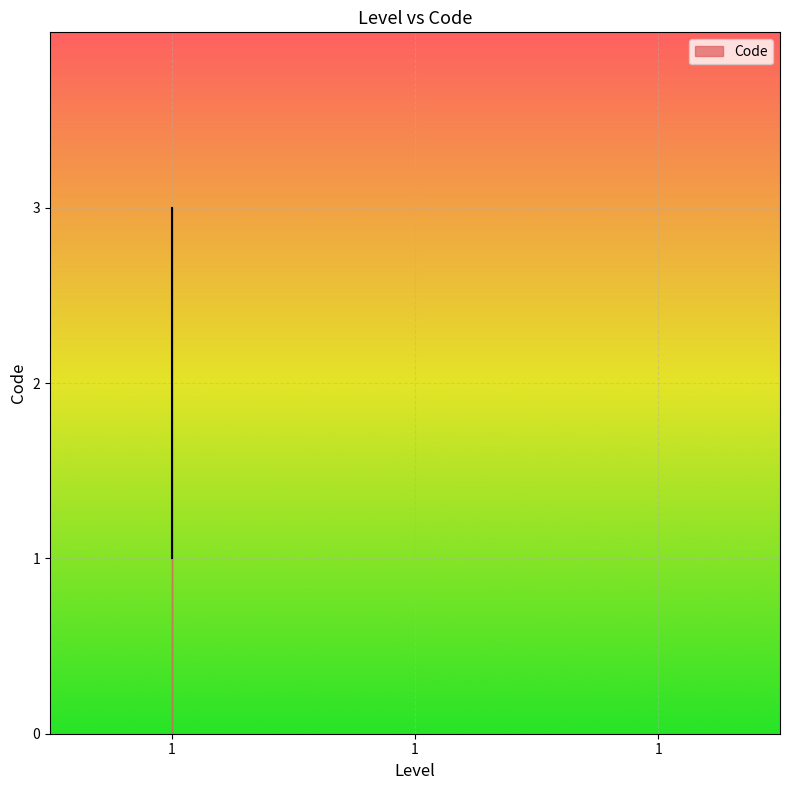

What is the value of the 1st point from the left?

1